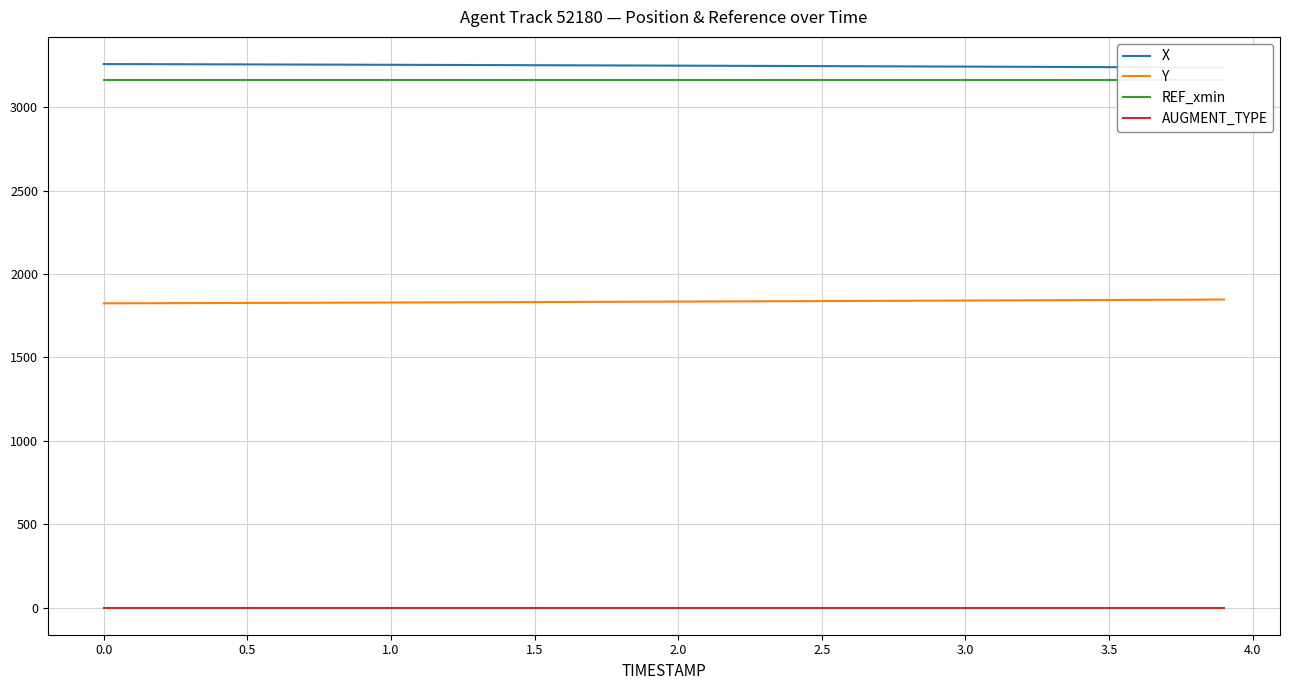

What is the sum of all REF_xmin values?

126561.3